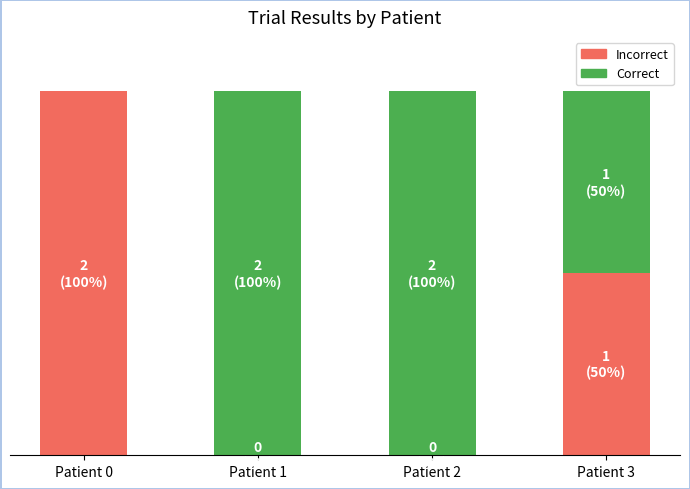

List the series in order of their peak value, lowest first.

Incorrect, Correct